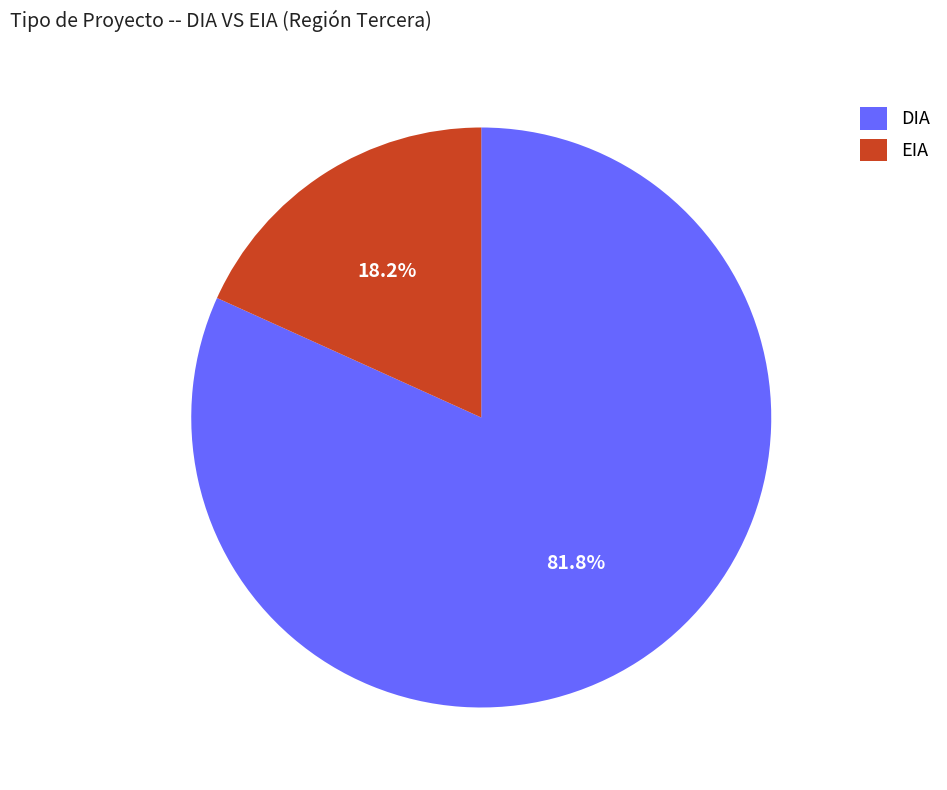

To the nearest percent, what is the difference between the EIA and DIA slice percentages?

64%